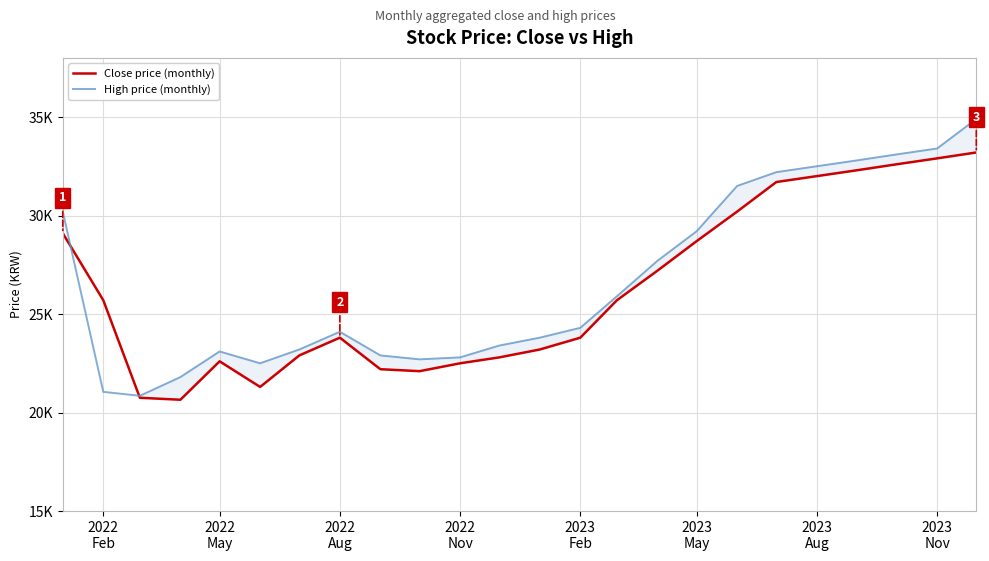

What is the label of the 3rd point from the left?

2022
Aug